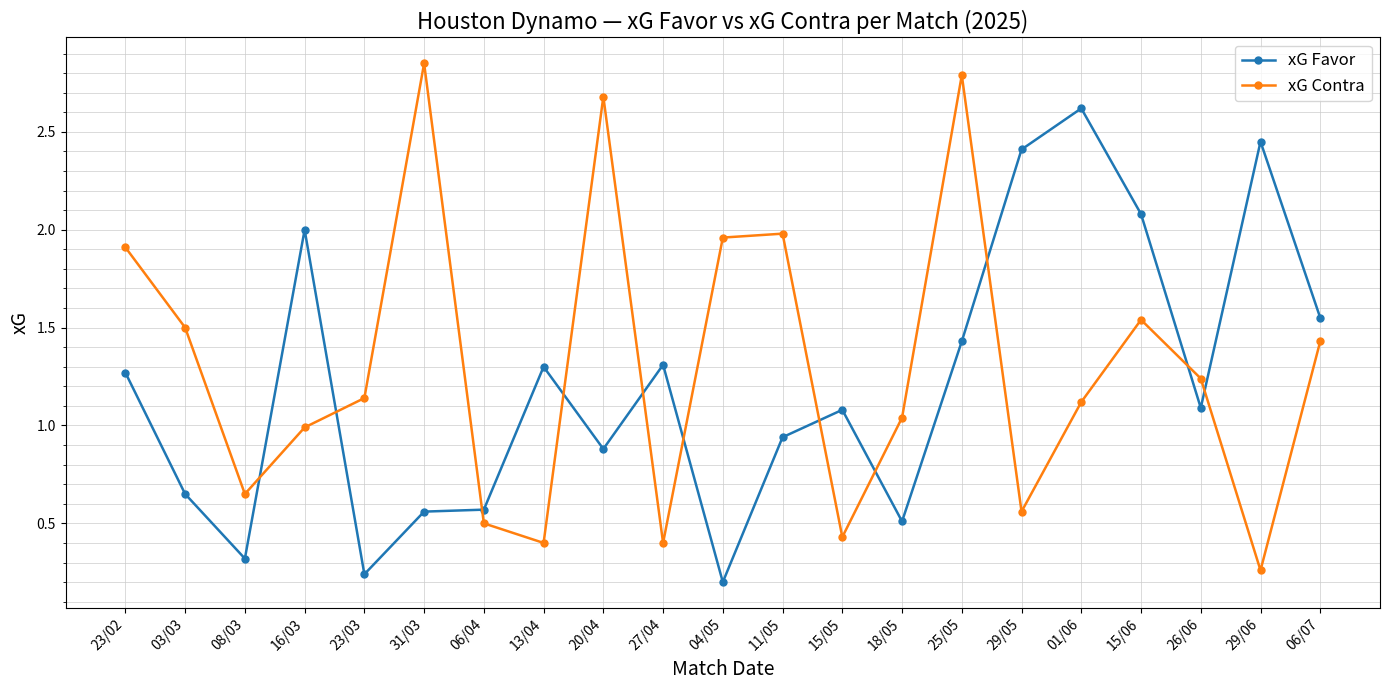

What is the spread (max minus min) of values at 15/06?

0.5